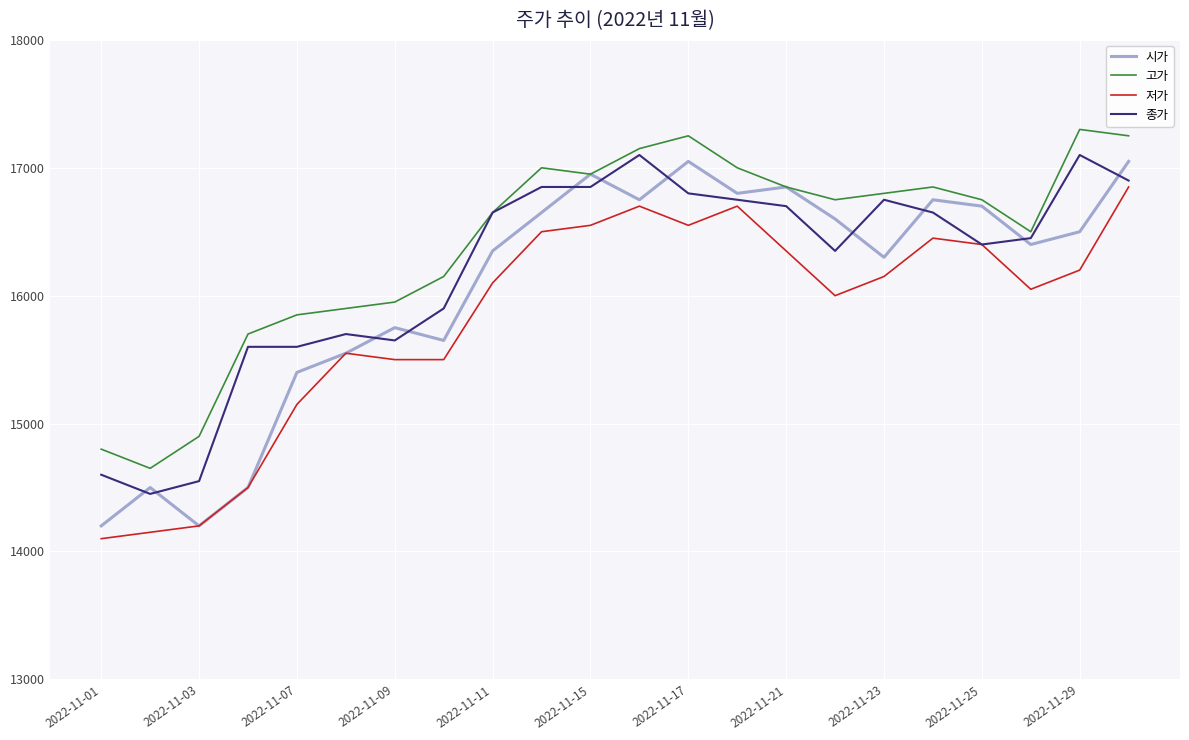

After their last crossing, which series has the higher values: 종가 or 시가?

시가